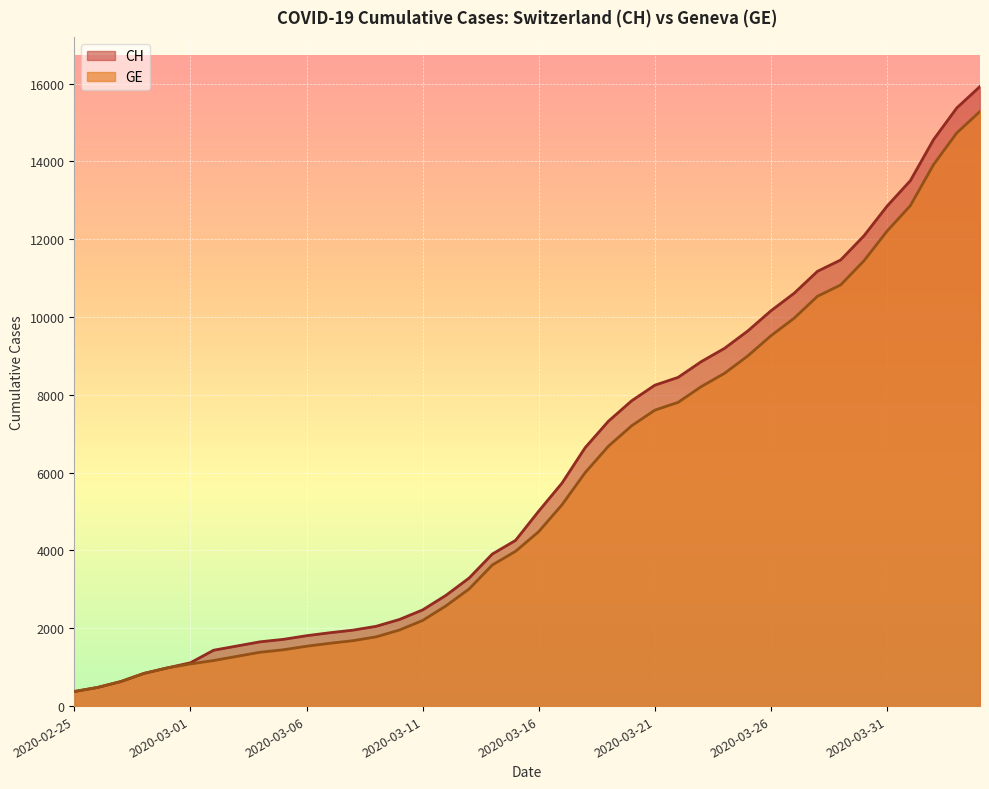

What is the lowest value of the CH series?

375